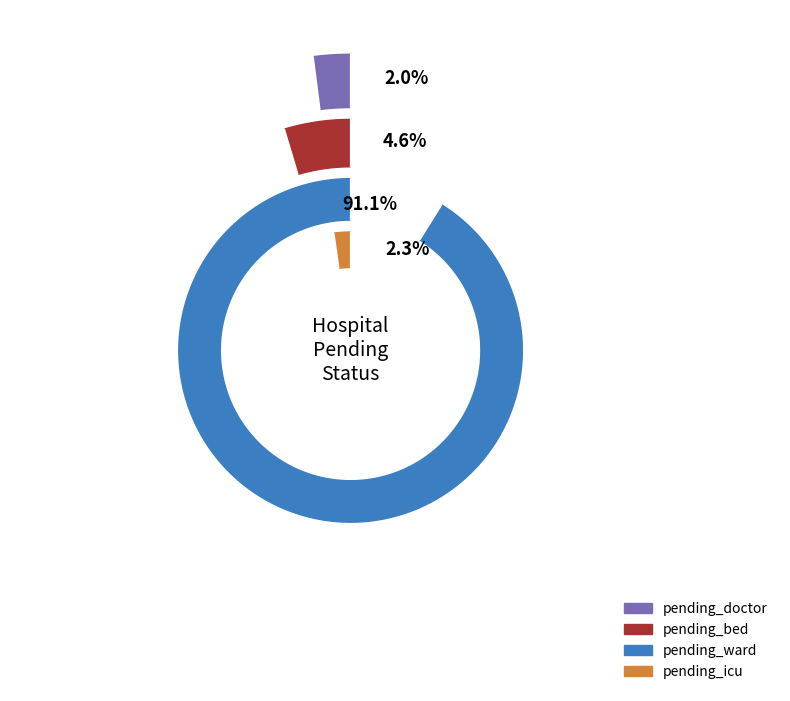

Between 24 and 3, which is larger?

24